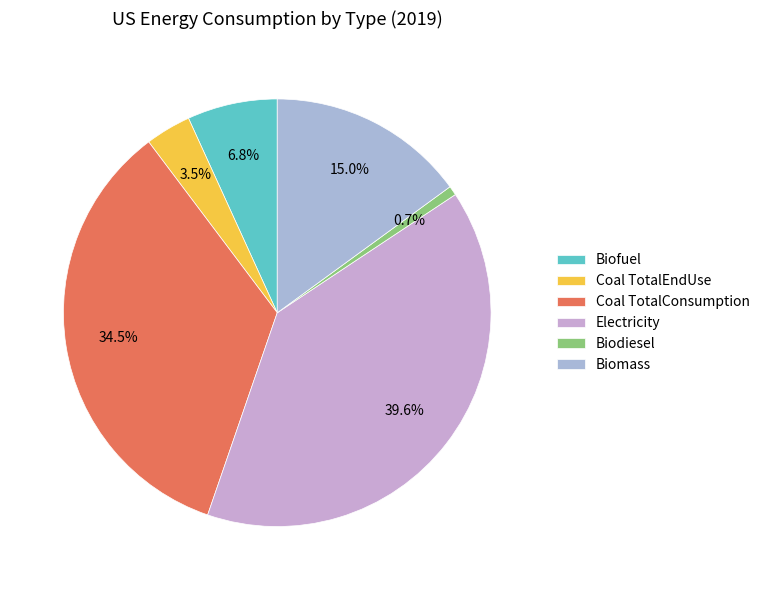

Count the number of slices in the pie.

6